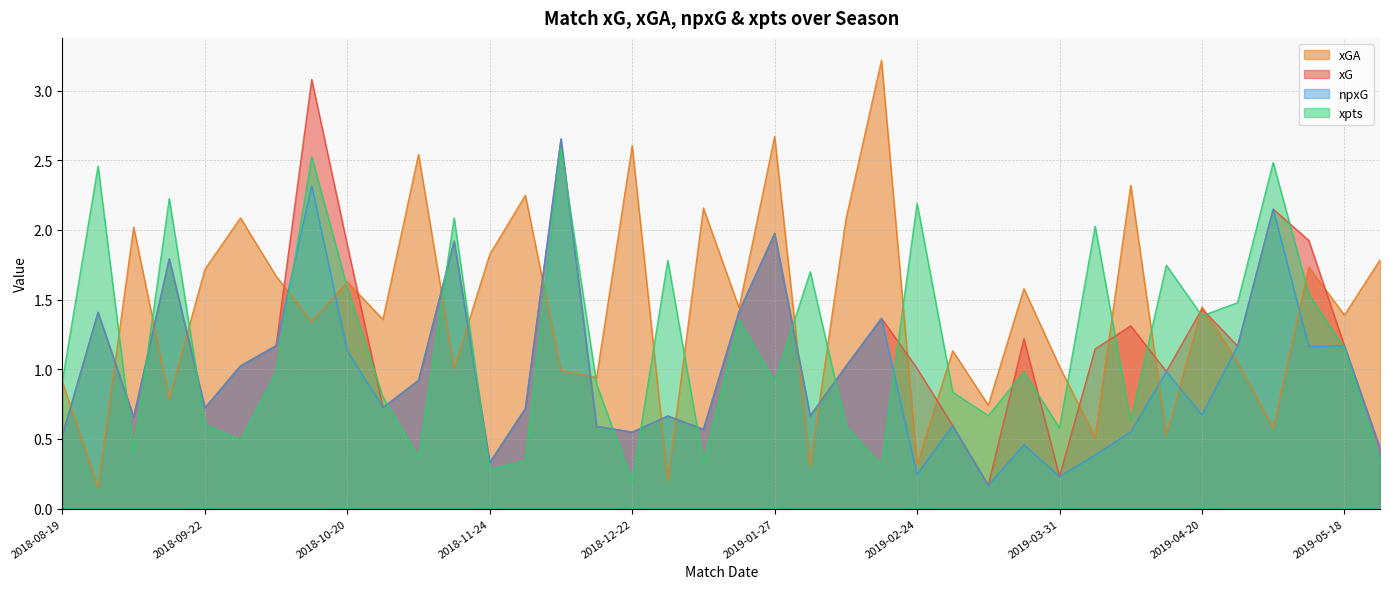

At how many categories does at least one series exceed 1?

35